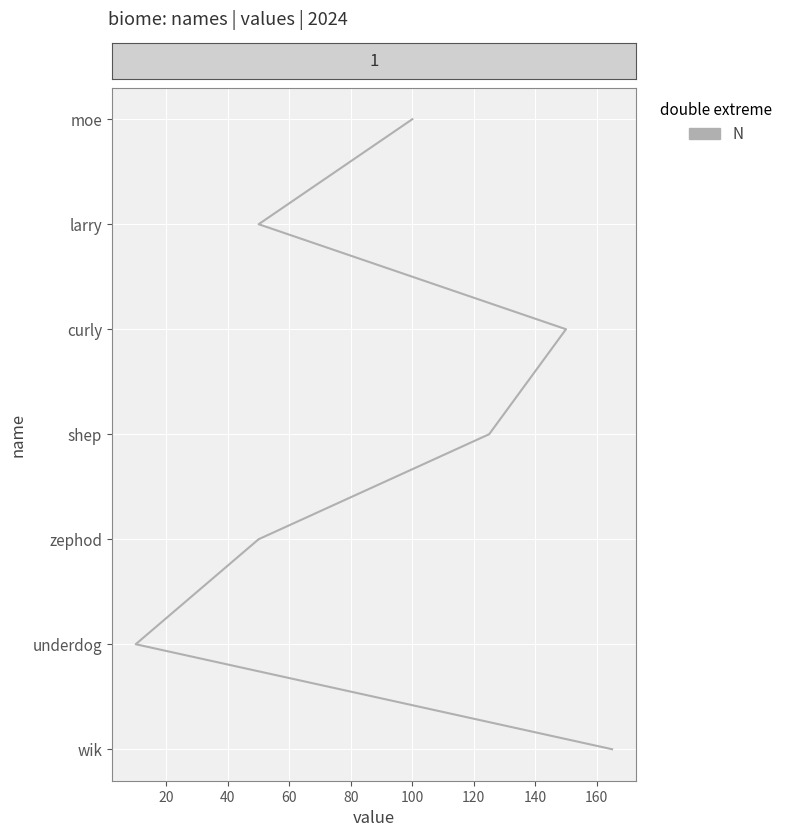

Is this an area chart (filled region under the line)?

No